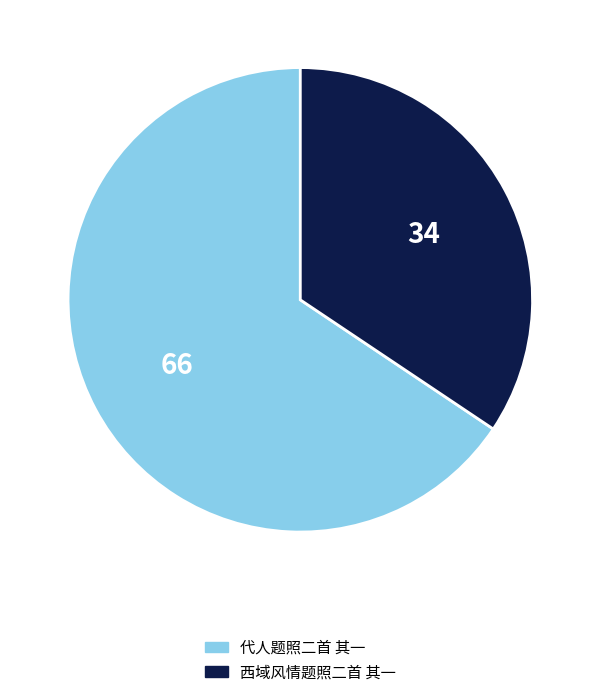

Rank the categories by value from lowest to highest.

西域风情题照二首 其一, 代人题照二首 其一